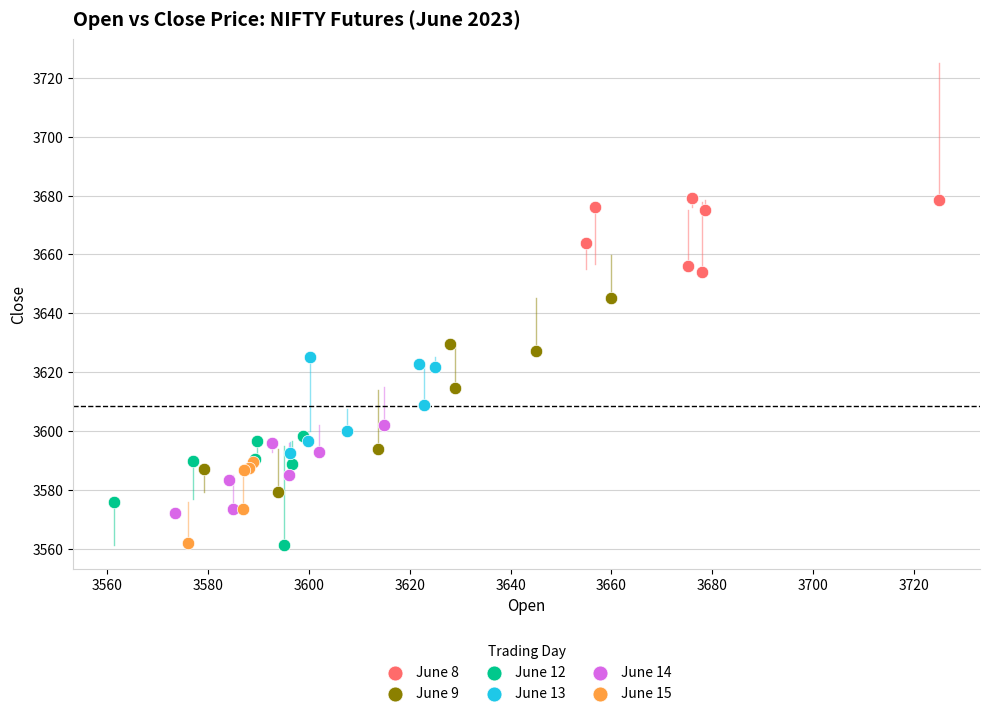

What are all the series names shown in the legend?

June 8, June 9, June 12, June 13, June 14, June 15